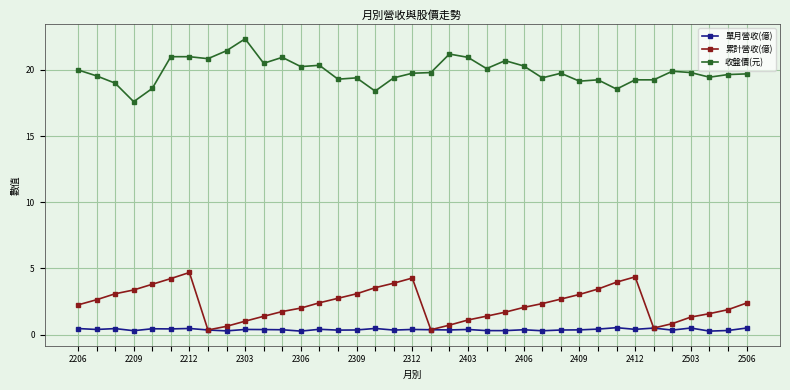

Rank the series by their maximum value, from lowest to highest.

單月營收(億), 累計營收(億), 收盤價(元)